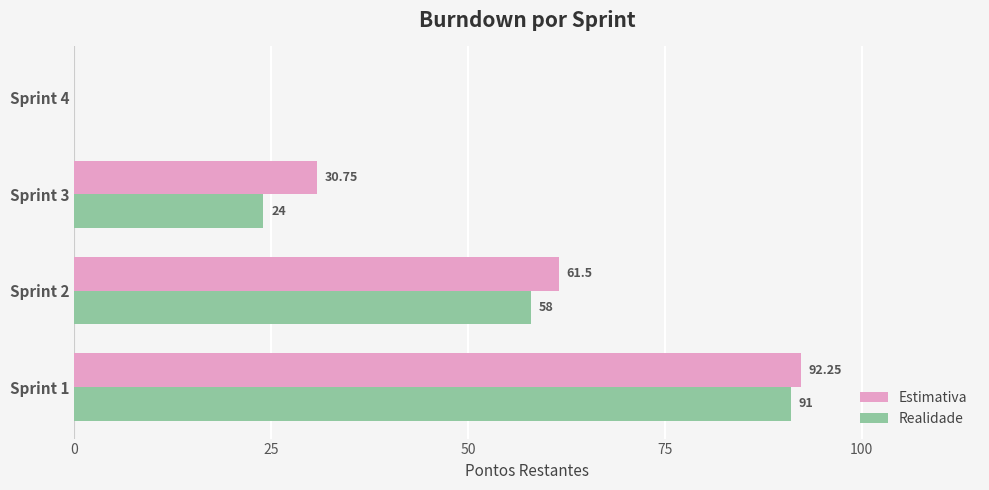

At which category is the sum across all series the highest?

Sprint 1